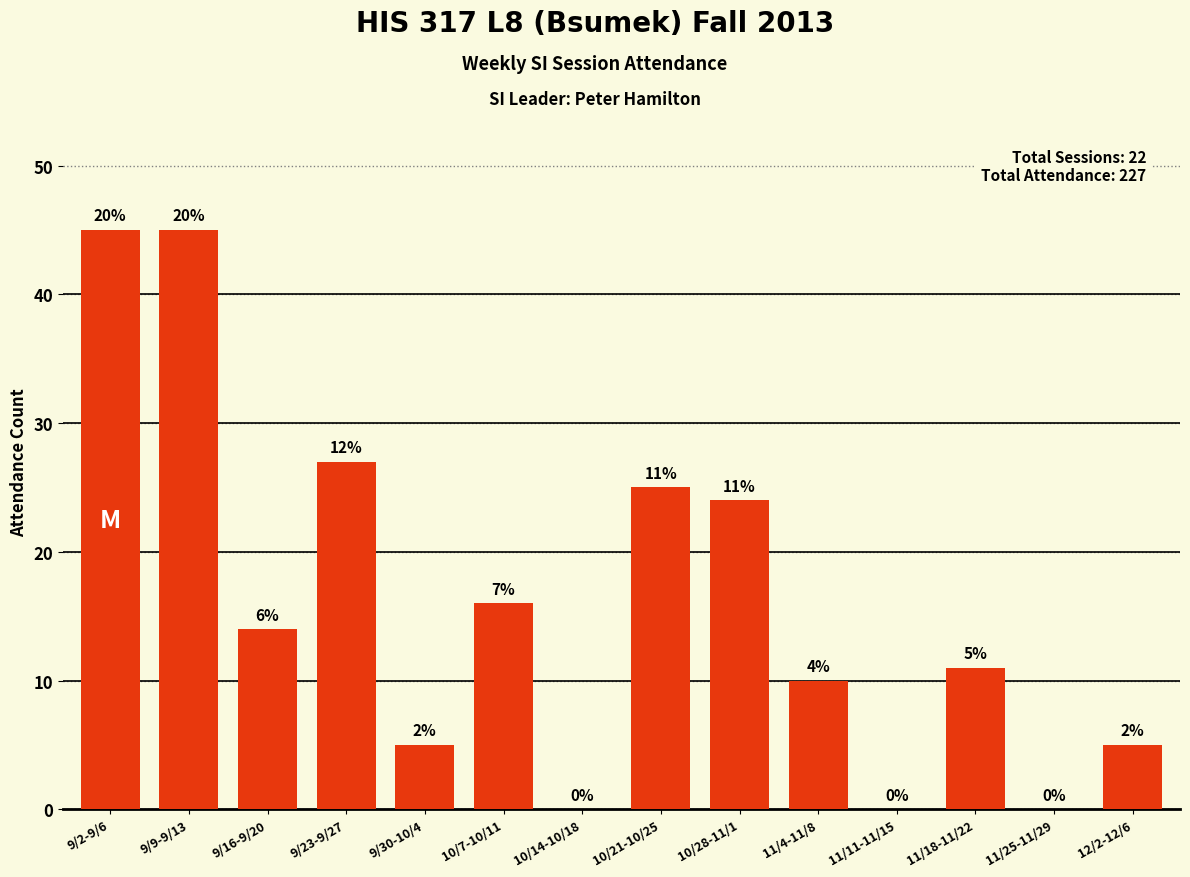

At which category does the chart reach its peak across all series?

9/2-9/6